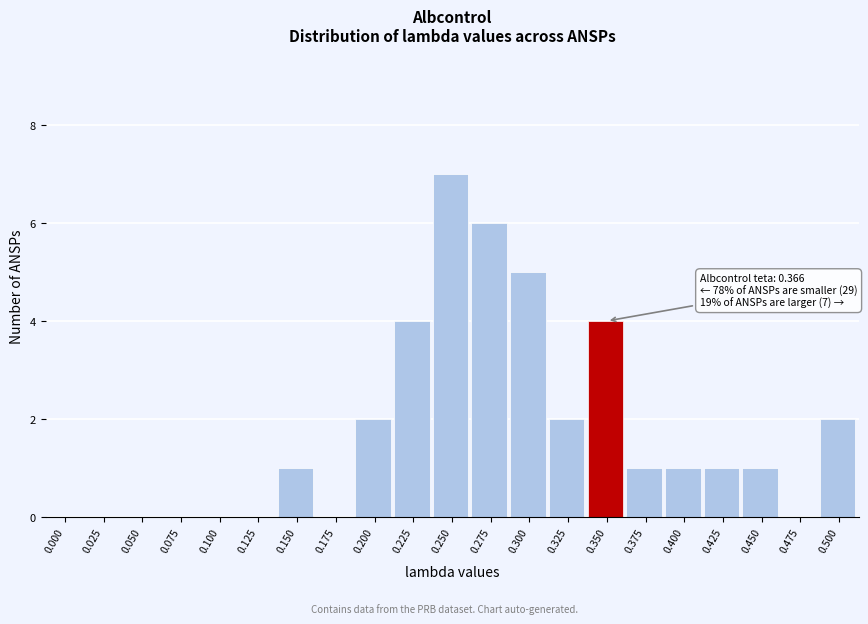

Reading right to left, what are all the values shown in this chart?

0.500=2	0.475=0	0.450=1	0.425=1	0.400=1	0.375=1	0.350=4	0.325=2	0.300=5	0.275=6	0.250=7	0.225=4	0.200=2	0.175=0	0.150=1	0.125=0	0.100=0	0.075=0	0.050=0	0.025=0	0.000=0